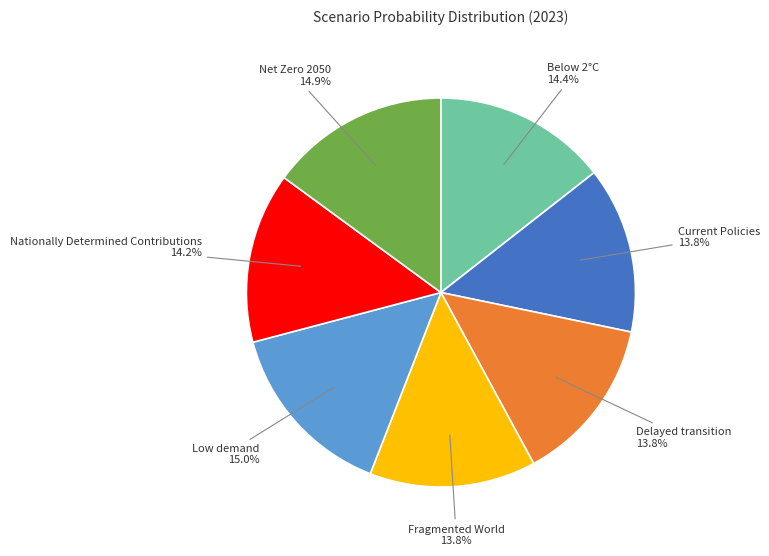

Does Current Policies represent more than half of the total?

No